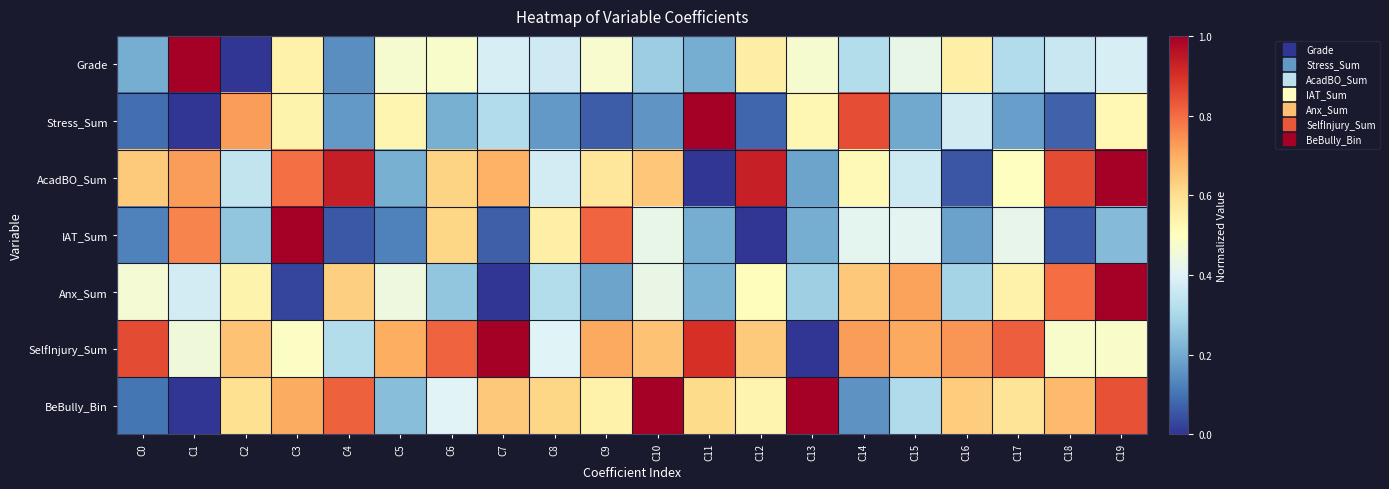

Between C12 and C19, which series saw the biggest shift?

Anx_Sum